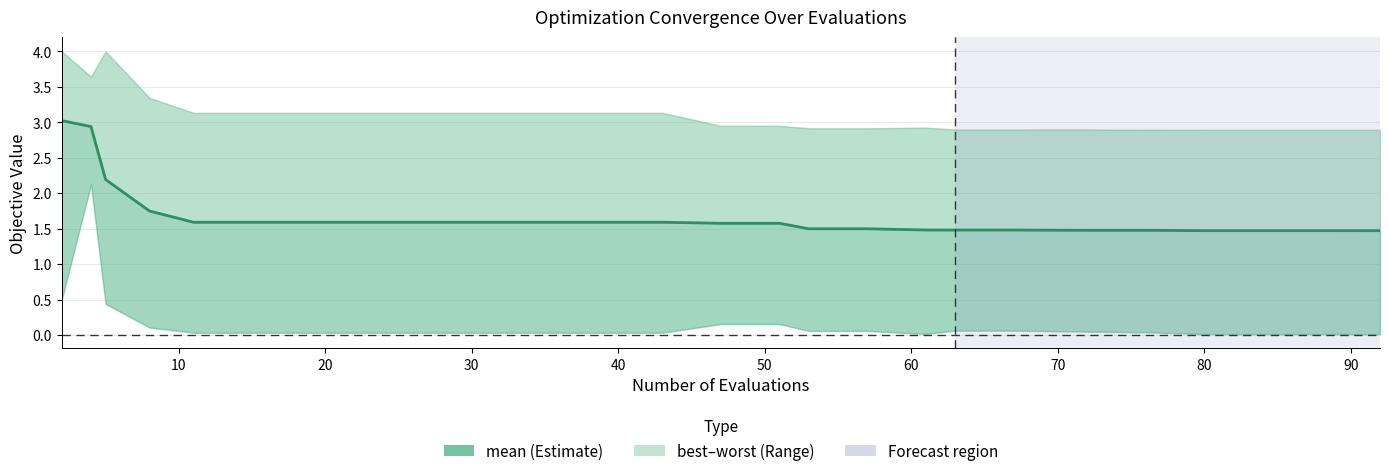

True or false: the data shows 2.5 at 90.

False